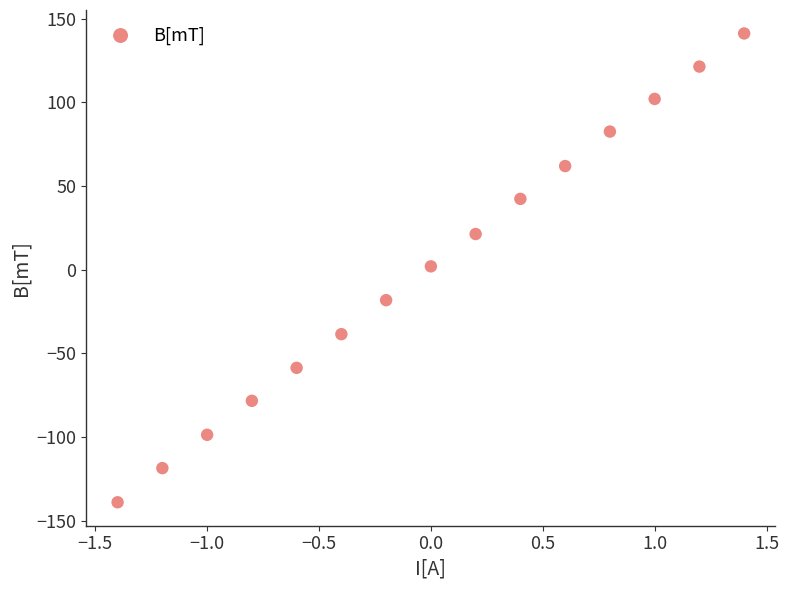

What is the range of X values (max minus min)?

2.8